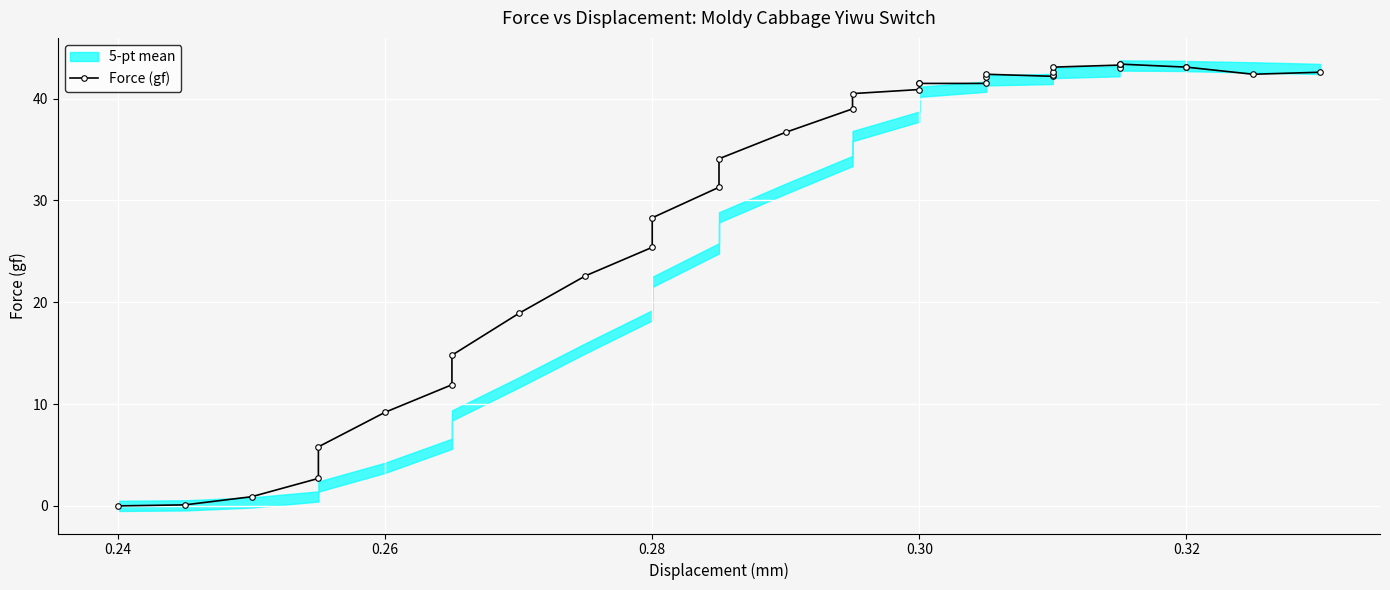

The chart shows a value of 18.8 at 0.30. True or false?

False